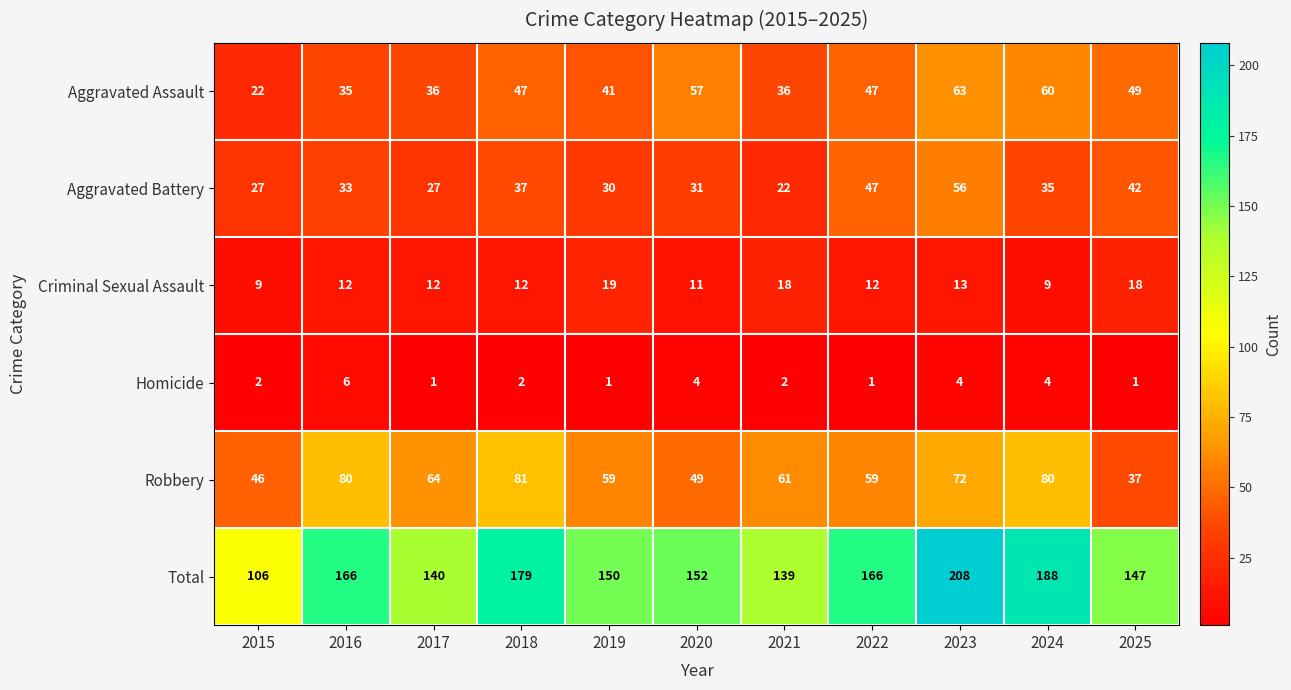

List the series in order of their peak value, lowest first.

Homicide, Criminal Sexual Assault, Aggravated Battery, Aggravated Assault, Robbery, Total